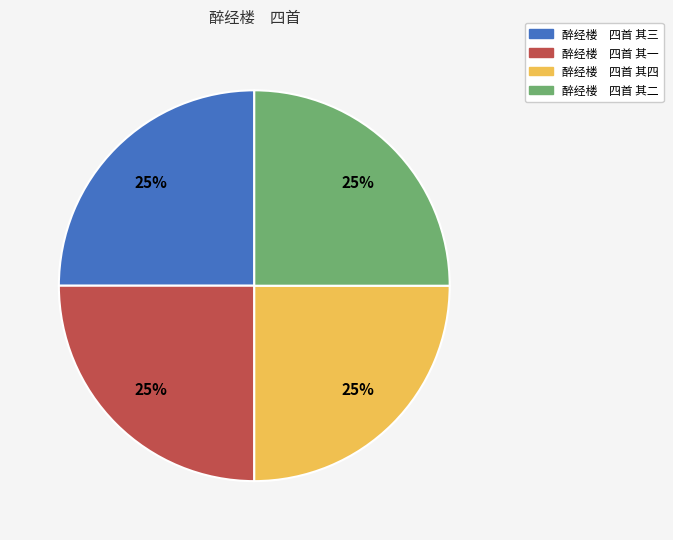

What percentage is the 醉经楼 四首 其三 slice, to the nearest percent?

25%